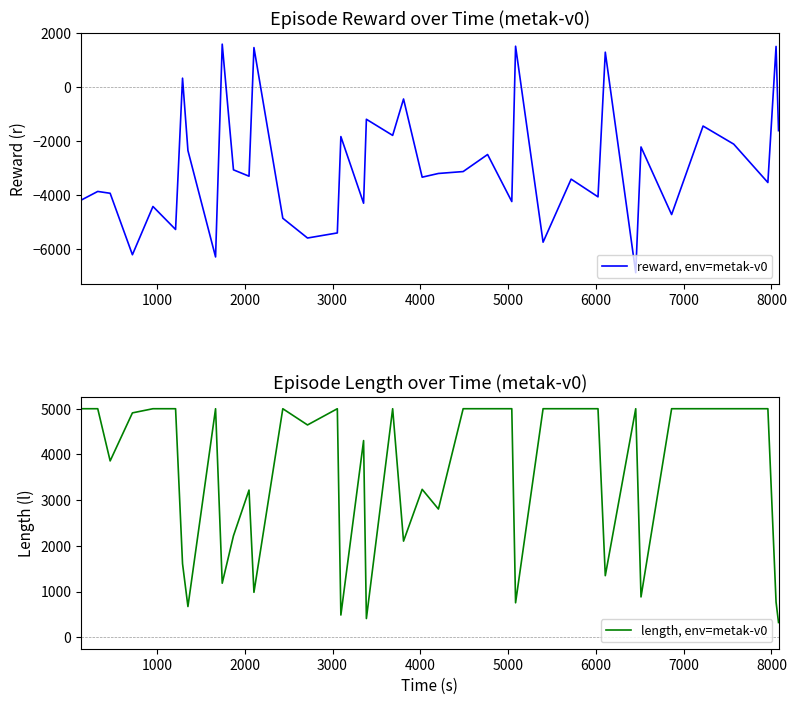

What is the minimum value for length, env=metak-v0?

323